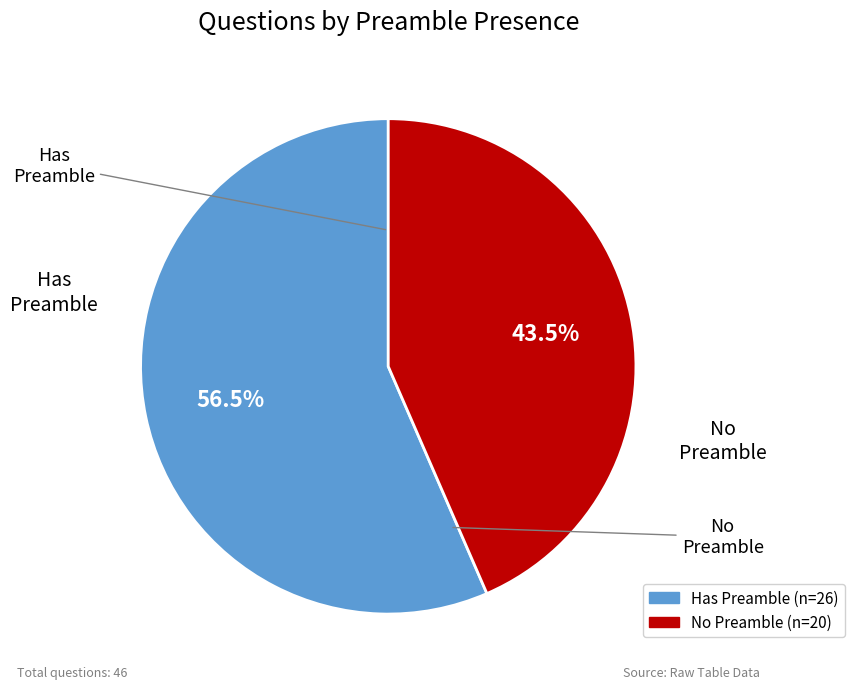

Does any single category account for the majority?

Yes